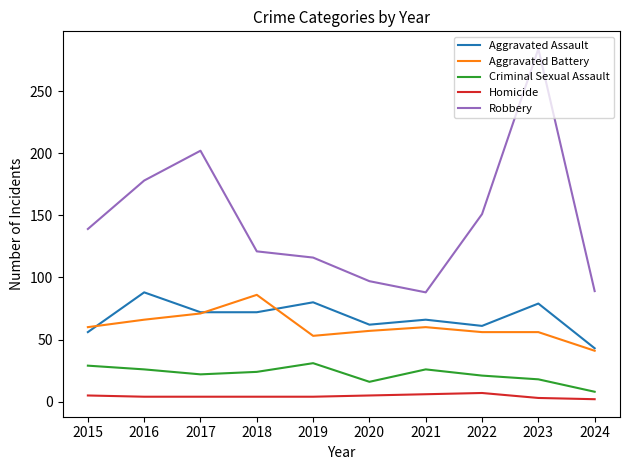

Which label corresponds to the largest value in the chart?

2023